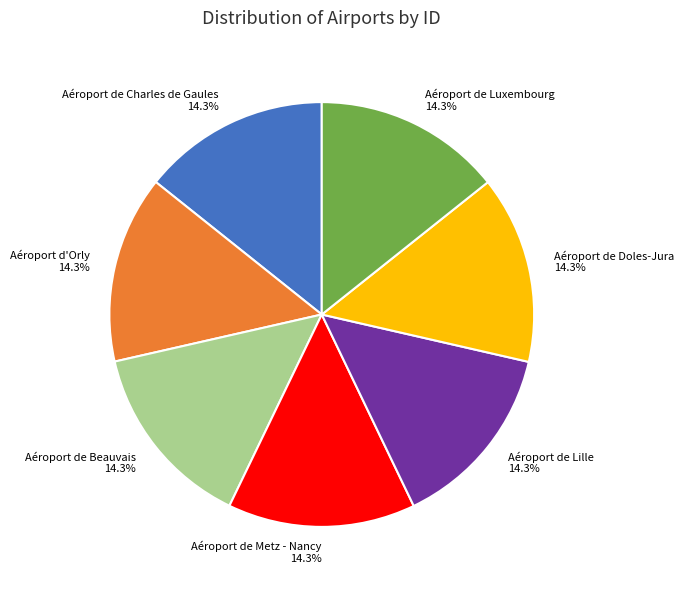

The Aéroport de Metz - Nancy slice represents 14% of the pie. True or false?

True